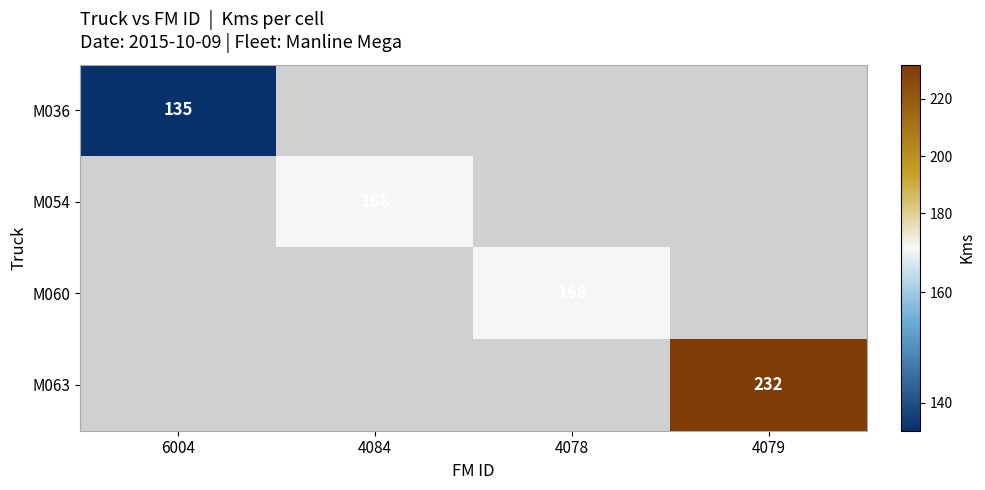

Which label corresponds to the smallest value in the chart?

6004